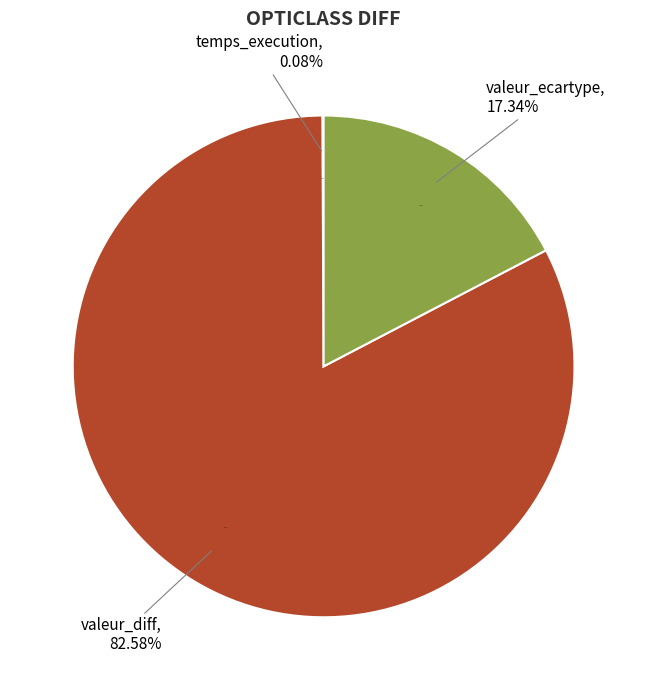

Which slice is the largest?

valeur_diff